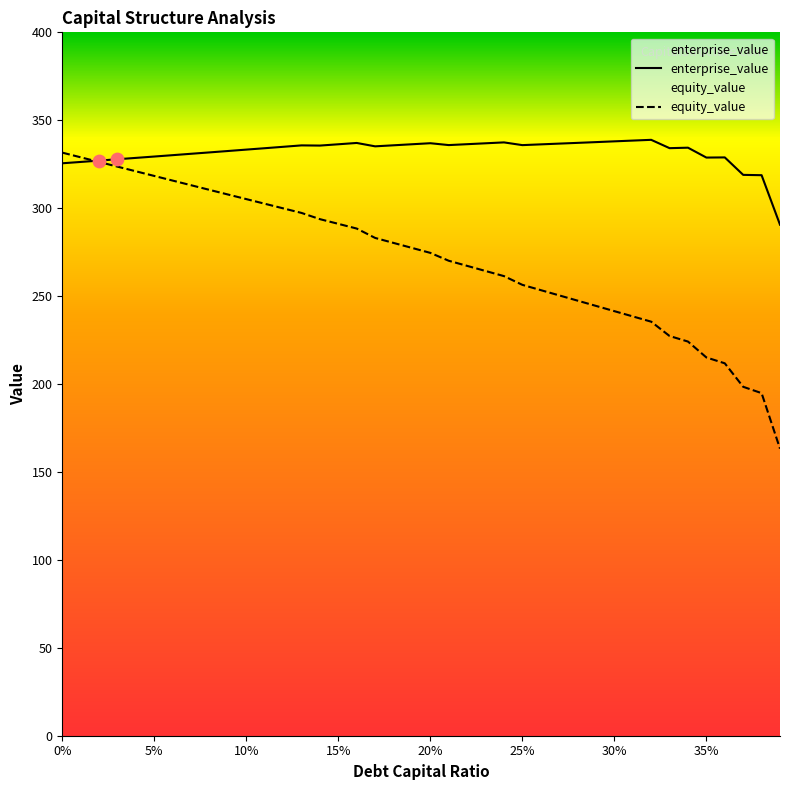

Which series contains the lowest Y value?

equity_value